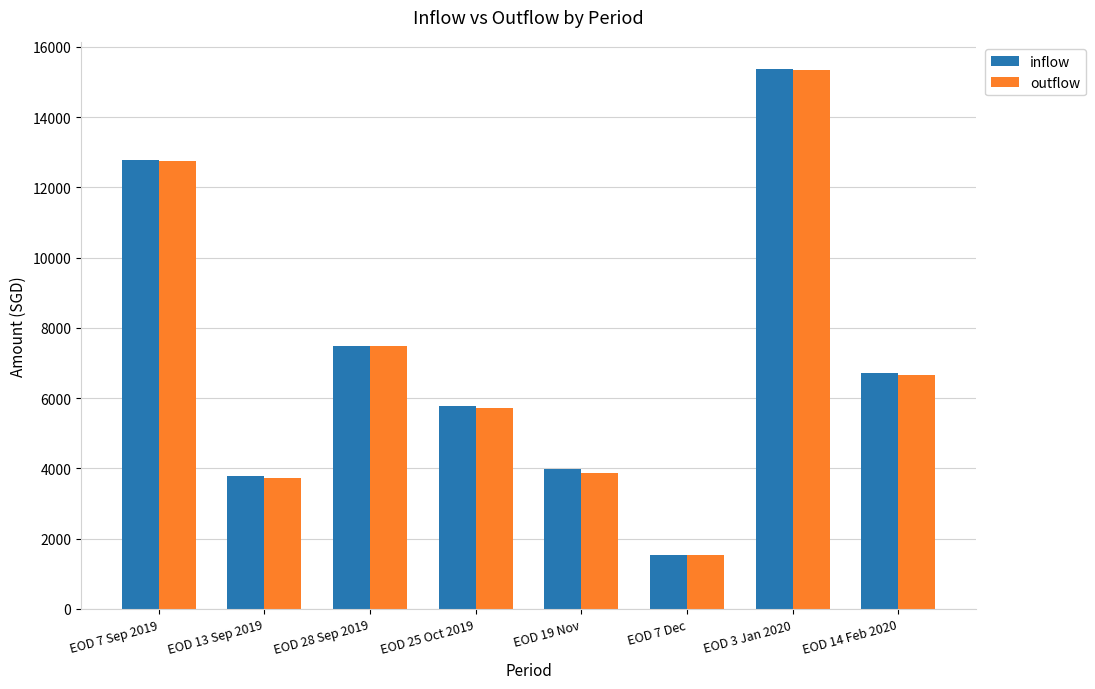

Reading right to left, extract all data points from this chart.

inflow: EOD 14 Feb 2020=6705.9	EOD 3 Jan 2020=15355.1	EOD 7 Dec=1545.7	EOD 19 Nov=3989.0	EOD 25 Oct 2019=5763.7	EOD 28 Sep 2019=7491.0	EOD 13 Sep 2019=3782.0	EOD 7 Sep 2019=12767.0
outflow: EOD 14 Feb 2020=6657.1	EOD 3 Jan 2020=15349.7	EOD 7 Dec=1528.0	EOD 19 Nov=3864.6	EOD 25 Oct 2019=5719.0	EOD 28 Sep 2019=7490.4	EOD 13 Sep 2019=3738.0	EOD 7 Sep 2019=12750.0